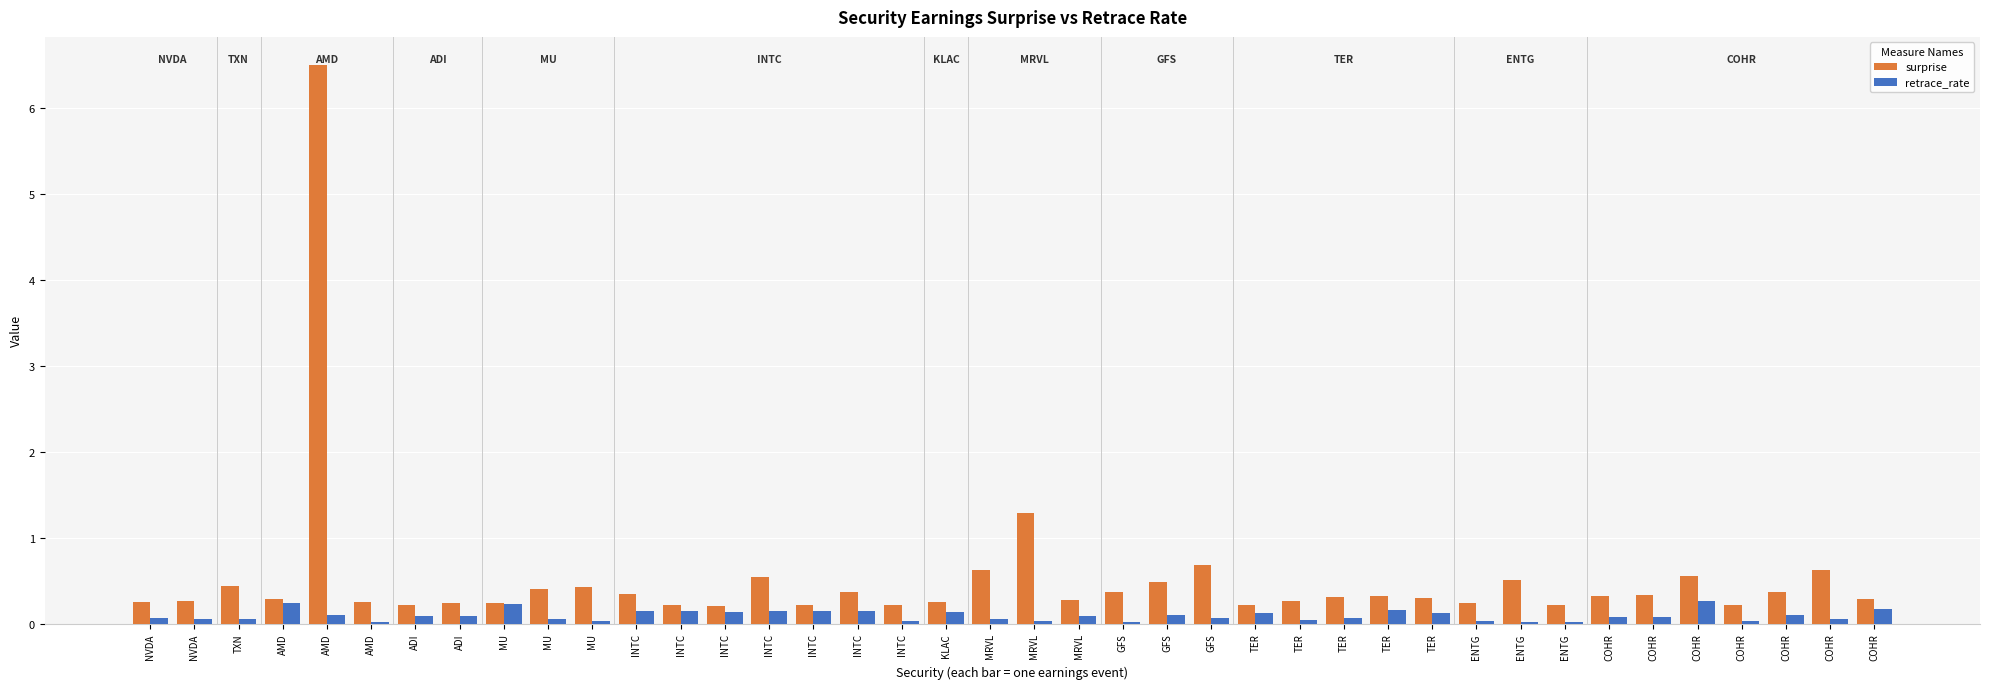

What are all the series names shown in the legend?

surprise, retrace_rate